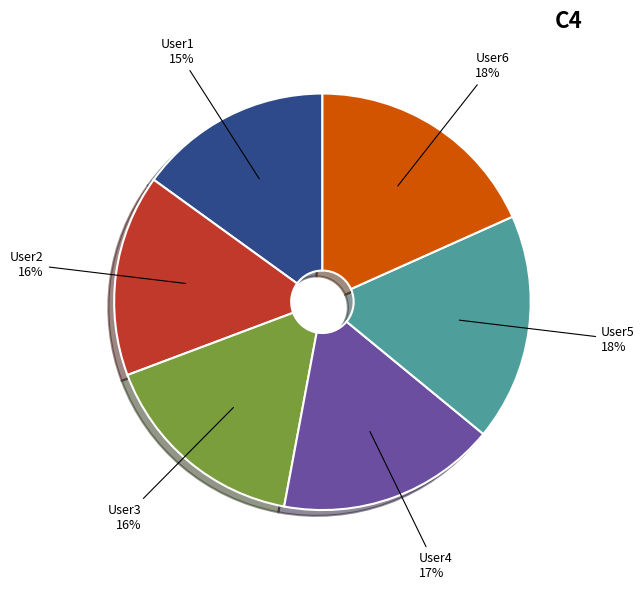

Does any single category account for the majority?

No